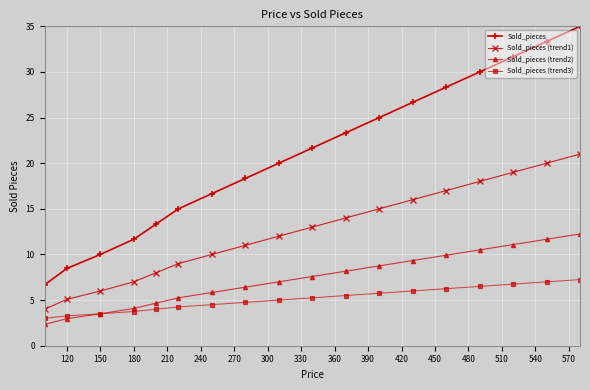

Which series has the largest range (max minus min)?

Sold_pieces